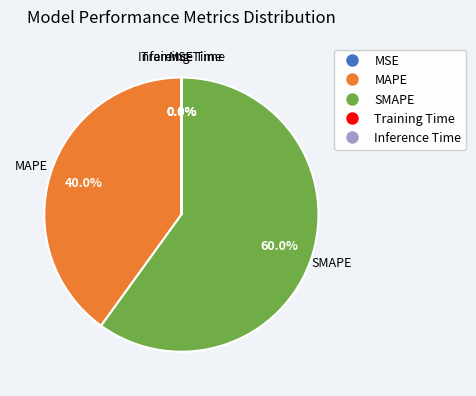

How much of the chart is everything except SMAPE?

40.0%